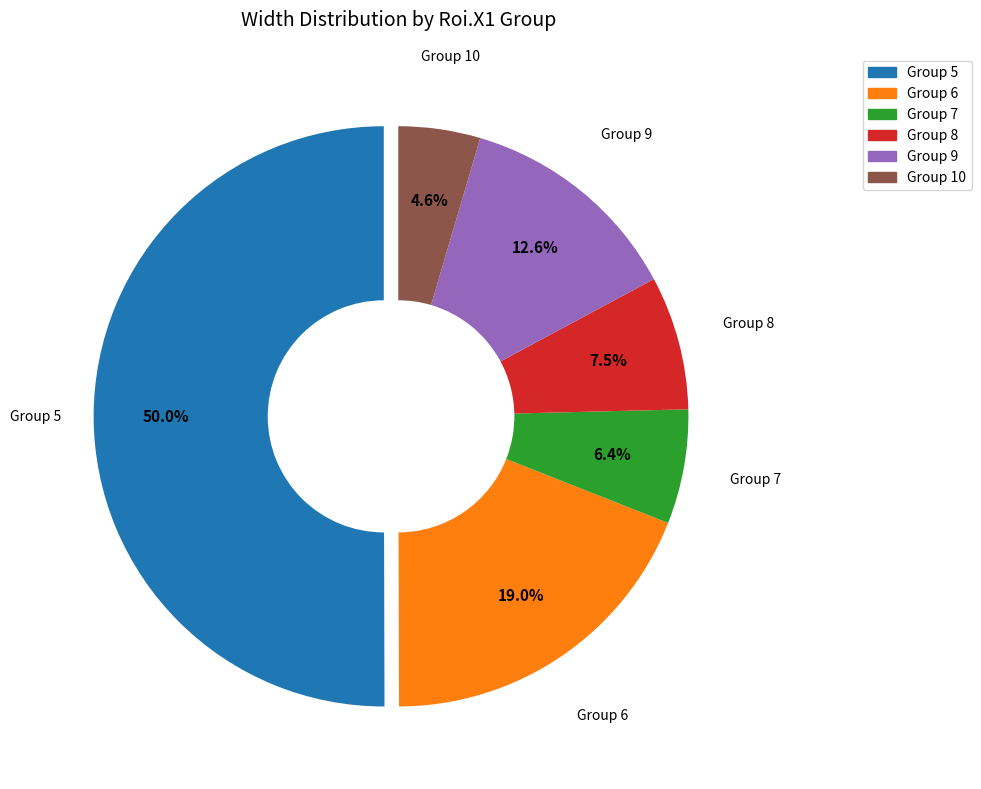

How many slices are in this pie chart?

6